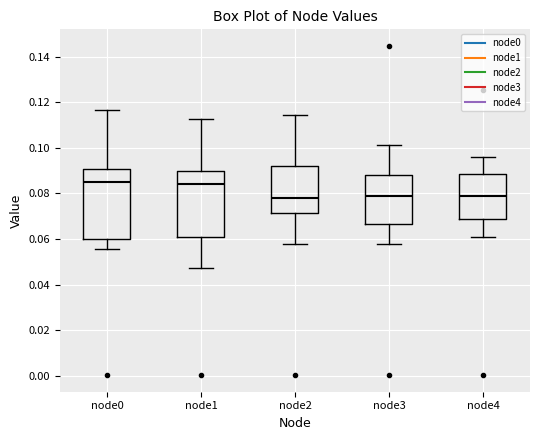

Reading left to right, transcribe this box plot: for each box, give where its median line is, the range the box spans, and where its two whiskers end, as read against the y-axis. The values are not printed on the chart, so give them approximately, as read against the axis.

node0: median 0.086, box 0.060 to 0.090, whiskers 0.056 to 0.116
node1: median 0.084, box 0.060 to 0.090, whiskers 0.048 to 0.112
node2: median 0.078, box 0.072 to 0.092, whiskers 0.058 to 0.114
node3: median 0.078, box 0.066 to 0.088, whiskers 0.058 to 0.102
node4: median 0.080, box 0.068 to 0.088, whiskers 0.060 to 0.096